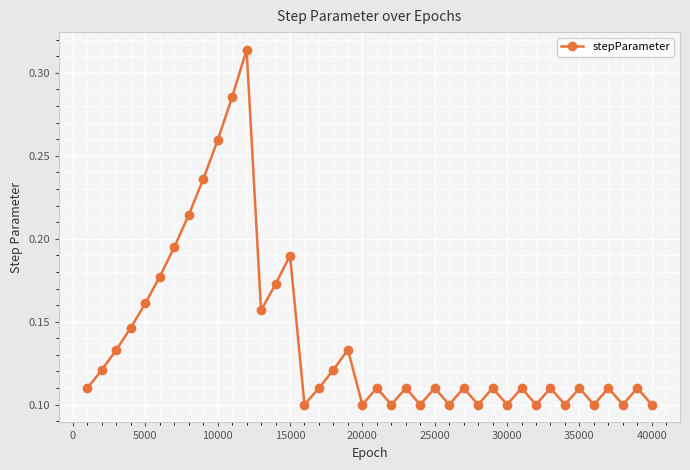

How many interior local peaks (higher than both neighbors) does the data have?

13